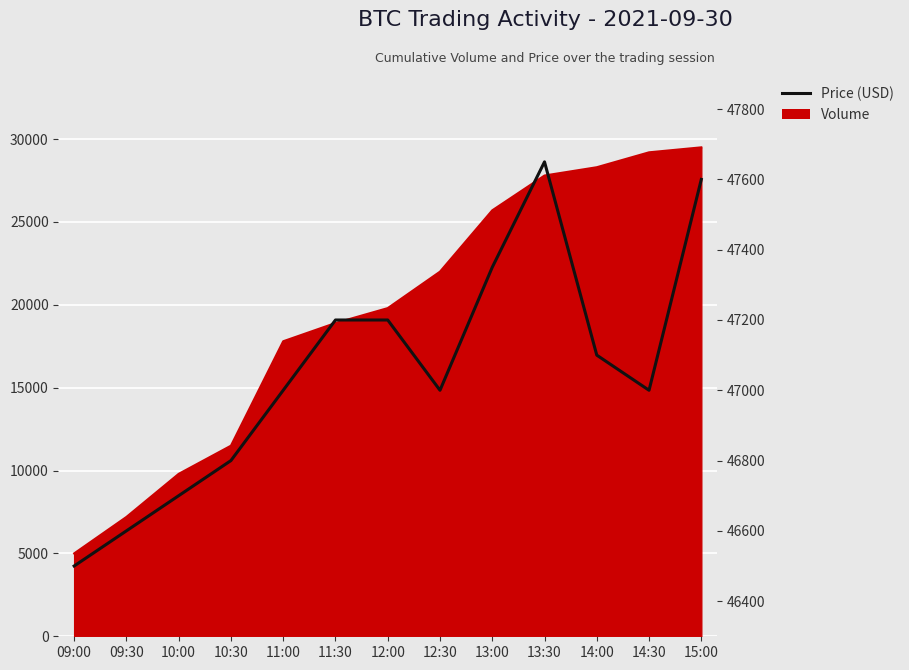

The value at 11:00 is 47000. True or false?

True